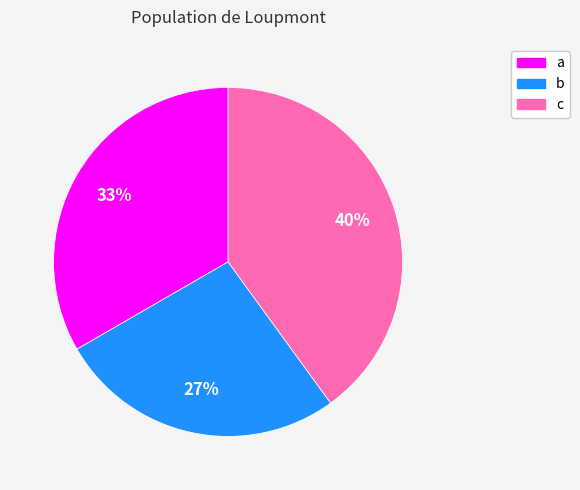

Count the number of slices in the pie.

3